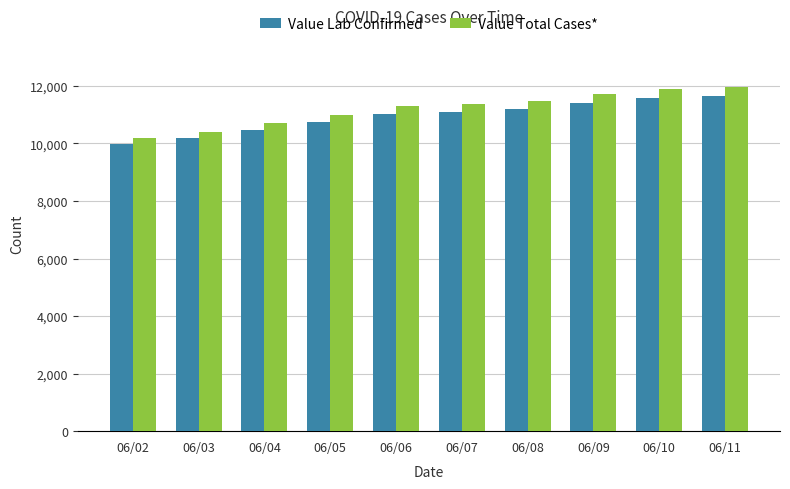

Reading left to right, extract all data points from this chart.

Value Lab Confirmed: 06/02=9970	06/03=10192	06/04=10479	06/05=10734	06/06=11031	06/07=11097	06/08=11212	06/09=11419	06/10=11576	06/11=11637
Value Total Cases*: 06/02=10185	06/03=10410	06/04=10705	06/05=10977	06/06=11287	06/07=11356	06/08=11476	06/09=11708	06/10=11883	06/11=11945